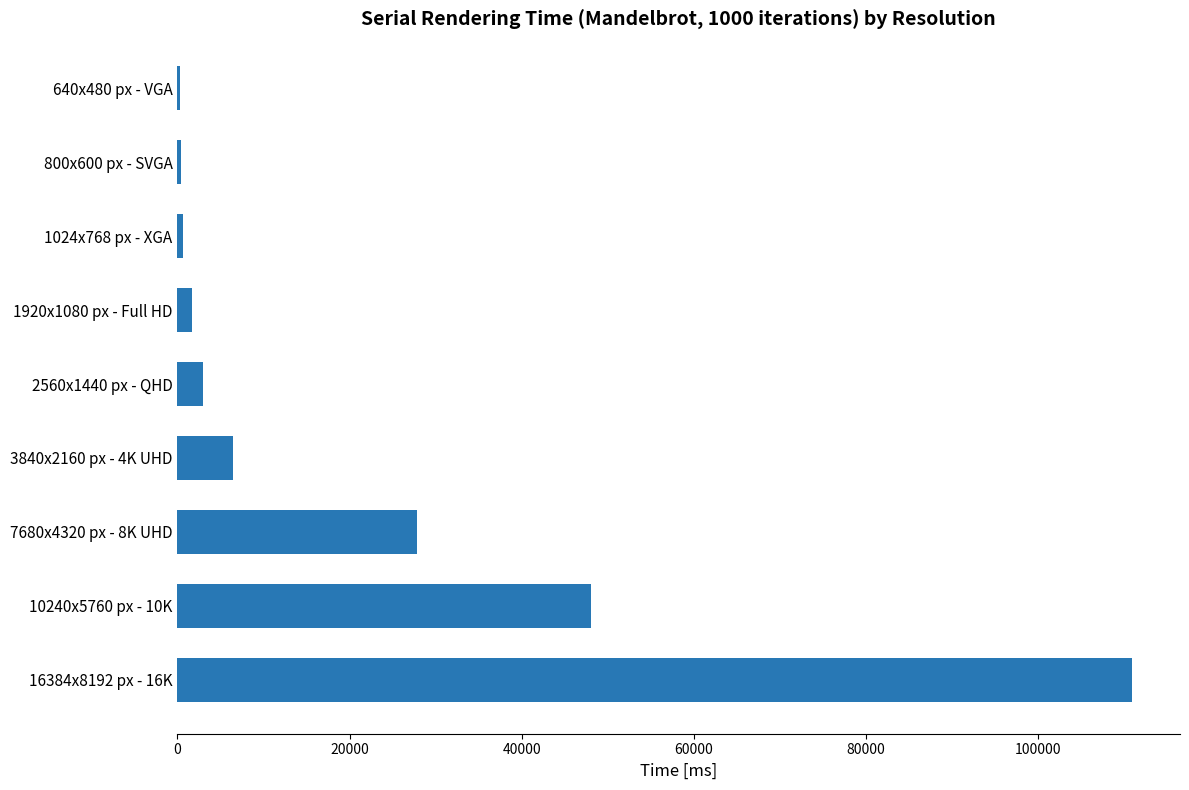

What is the sum of all values?

199157